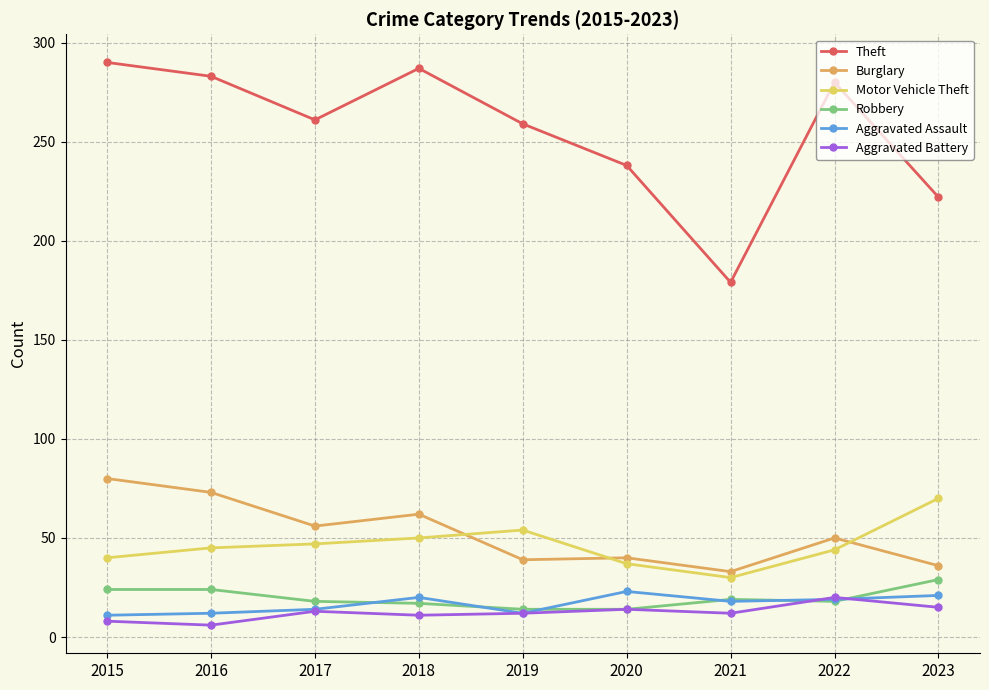

What is the value of the Motor Vehicle Theft point at the 8th from the left?

44